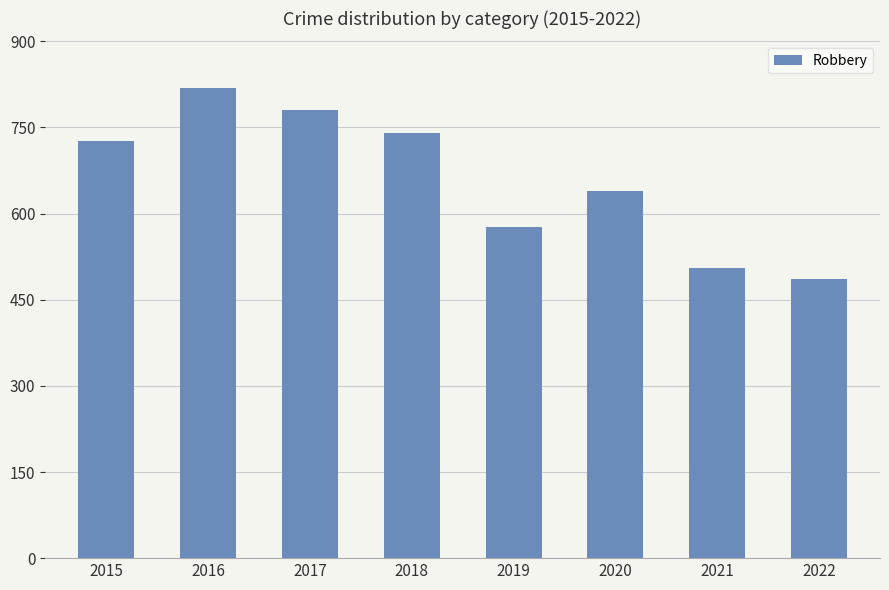

Reading left to right, extract all data points from this chart.

726	819	780	741	577	639	506	487